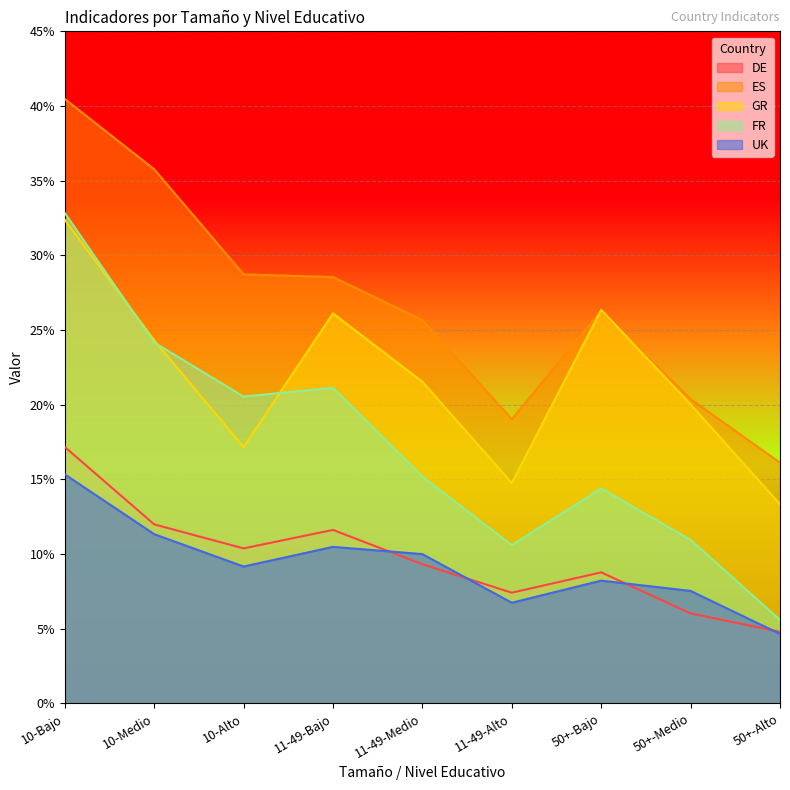

At which category does FR reach its first local valley?

10-Alto